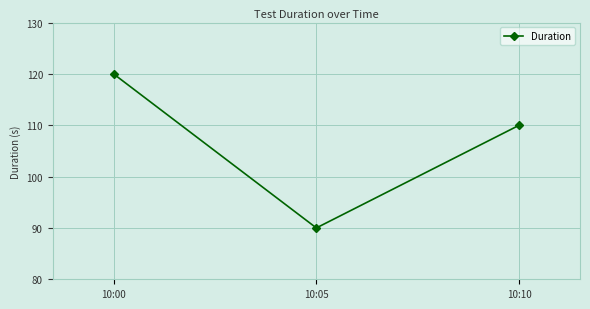

What is the value of the 2nd point from the left?

90